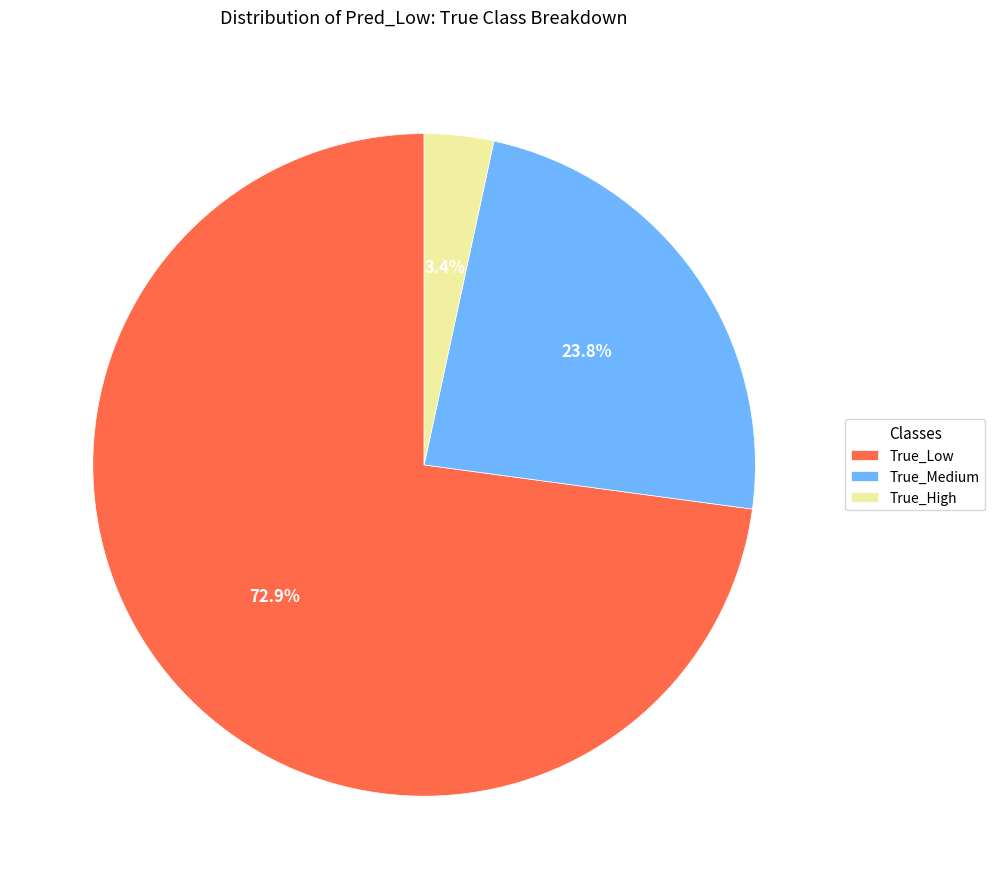

Is it true that True_Low is 80% of the pie?

False